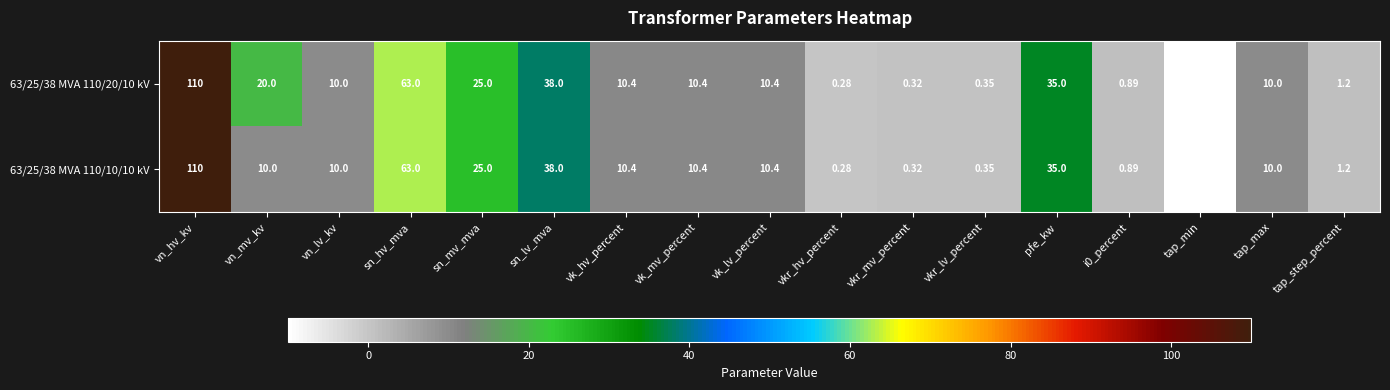

Which category has the highest value in the 63/25/38 MVA 110/20/10 kV series?

vn_hv_kv